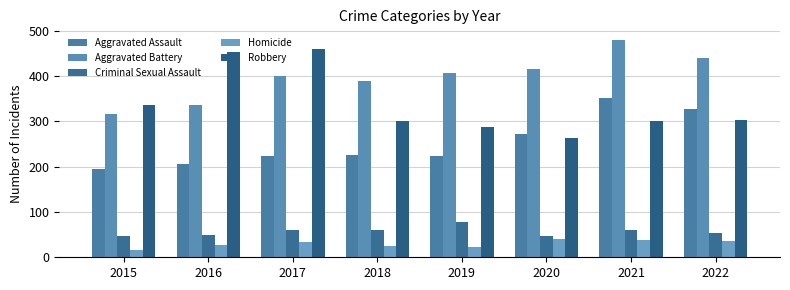

How many data points does each series have?

8